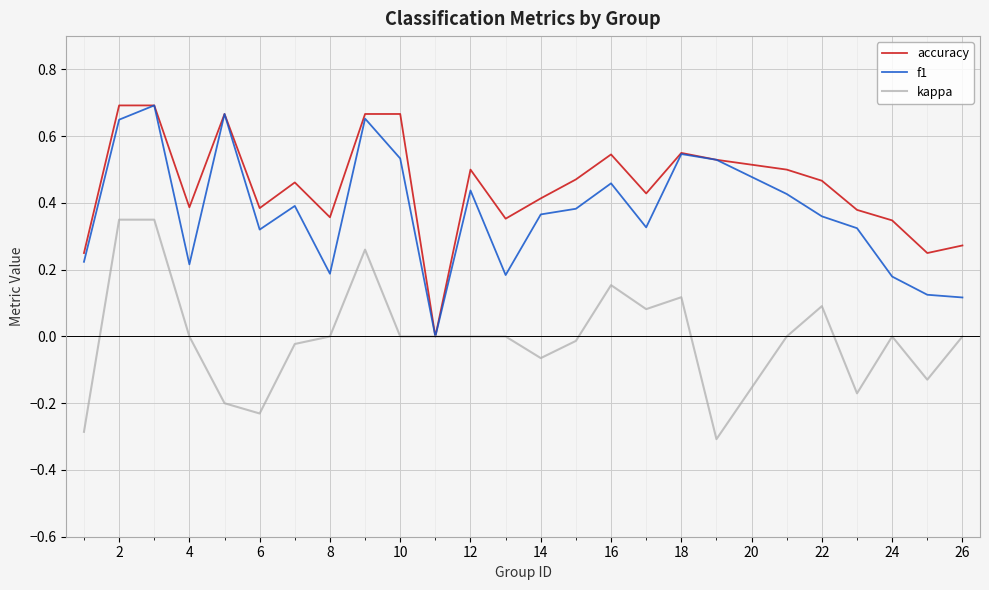

List the series in order of their overall mean, highest first.

accuracy, f1, kappa